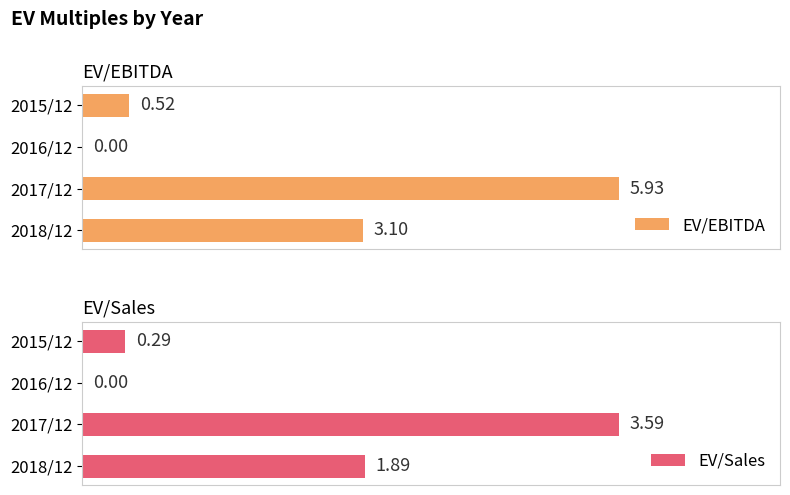

Rank the categories by EV/Sales value from highest to lowest.

2017/12, 2018/12, 2015/12, 2016/12